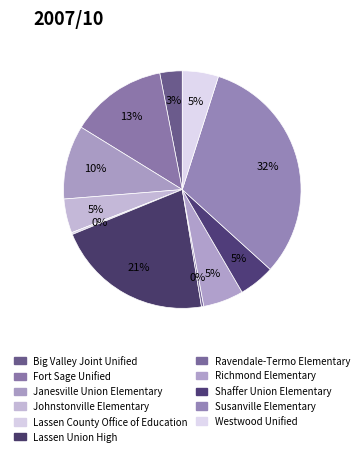

Is there any slice that represents more than half of the pie?

No